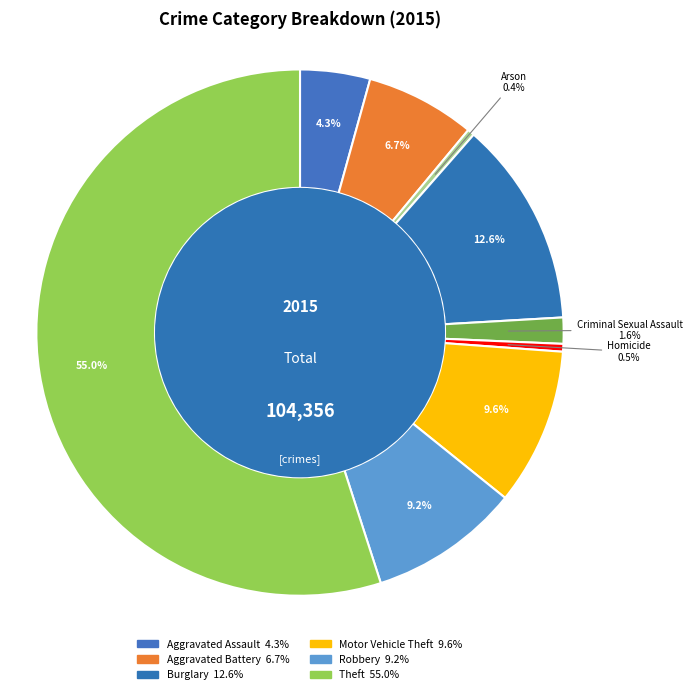

How many slices are in this pie chart?

9